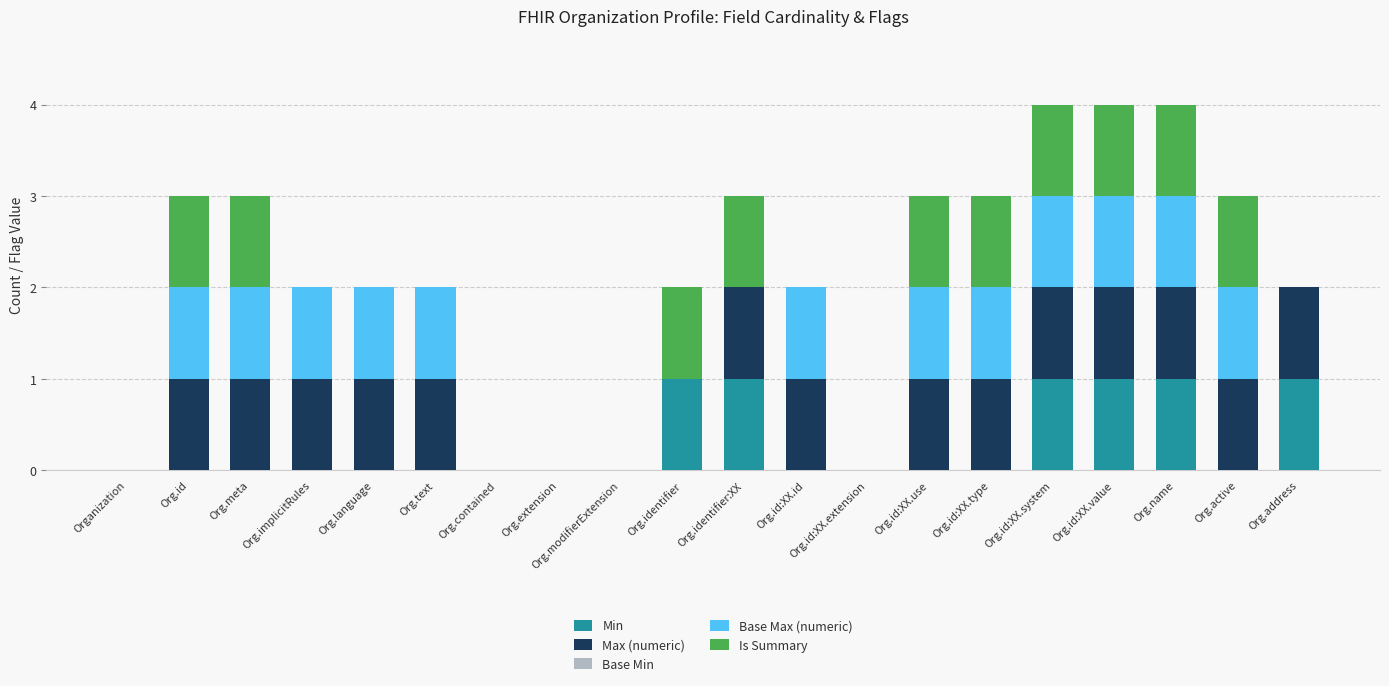

Is it true that Min equals 0 at Org.id:XX.type?

True